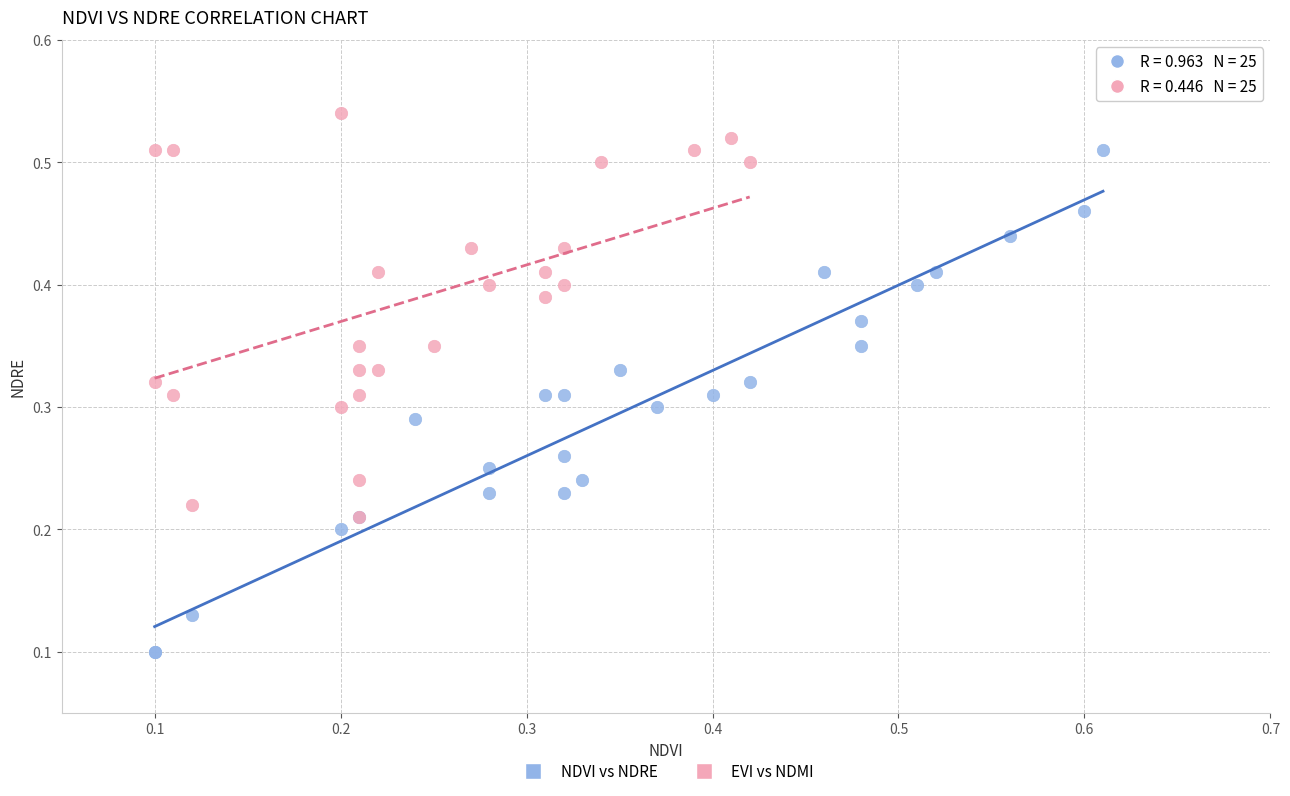

Which series contains the highest Y value?

EVI vs NDMI